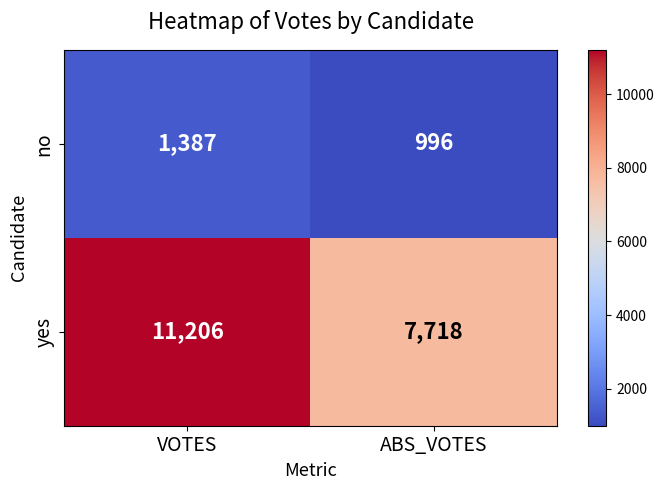

What is the sum of all no values?

2383